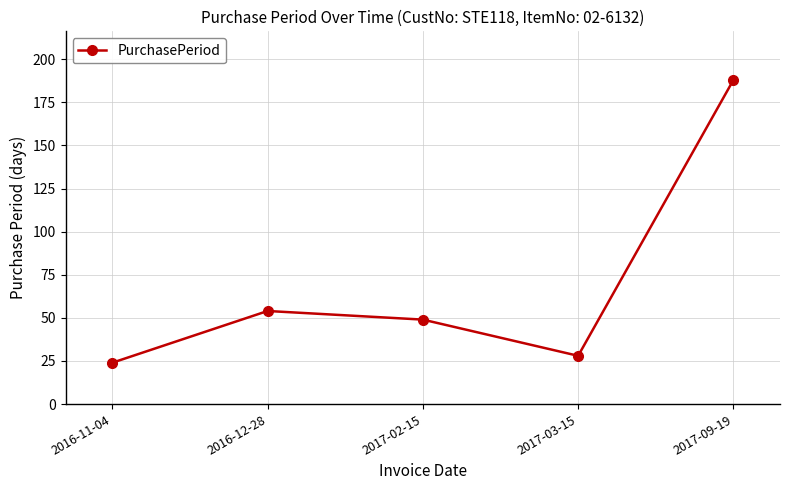

At which label does the data first exceed 49?

2016-12-28